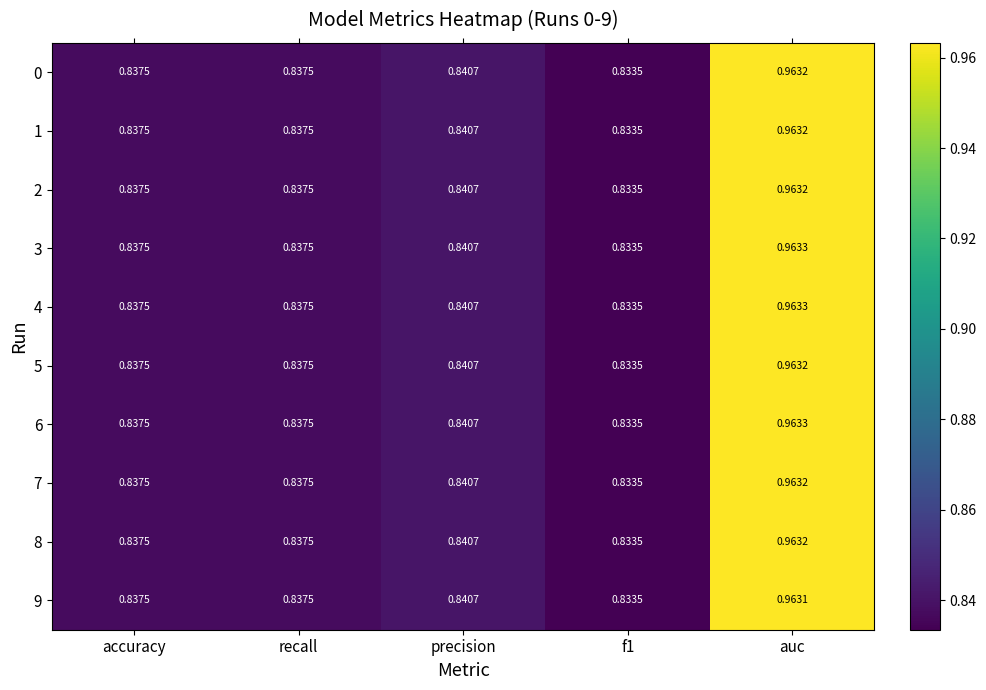

At which label does 3 reach its peak?

auc